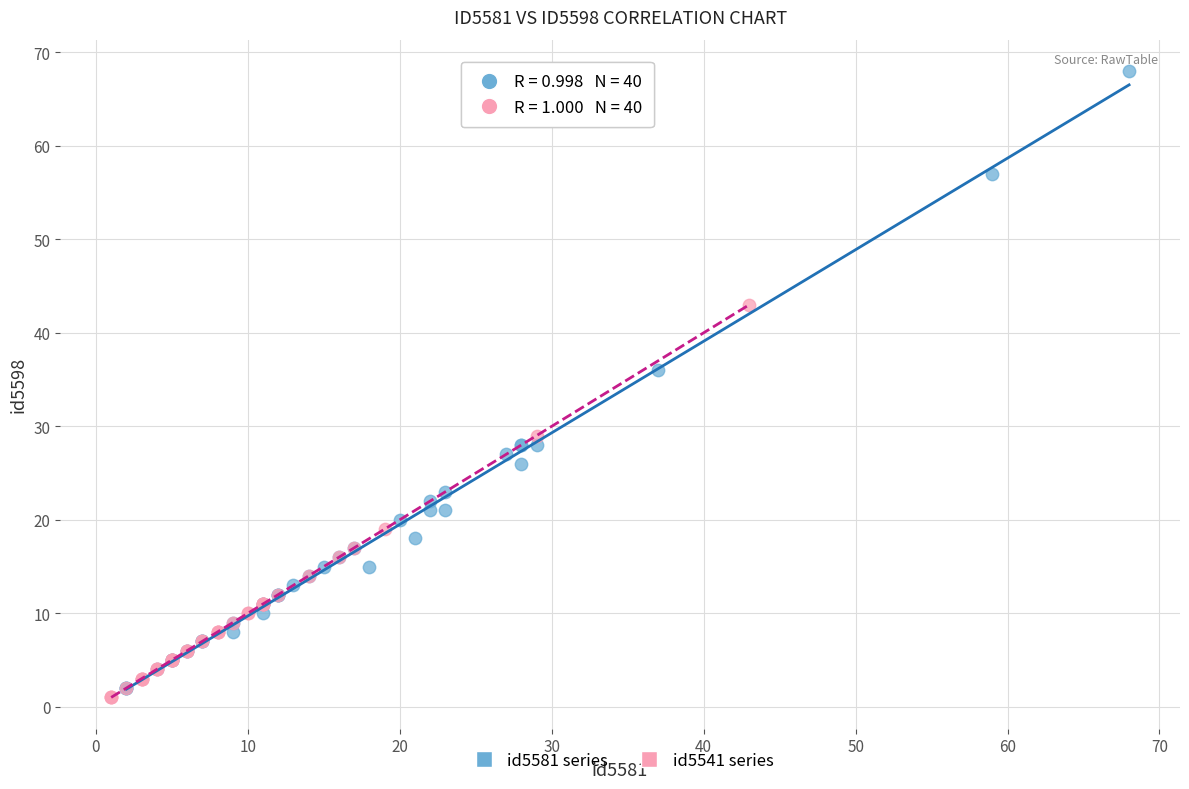

Which series reaches the minimum Y coordinate?

id5541 series